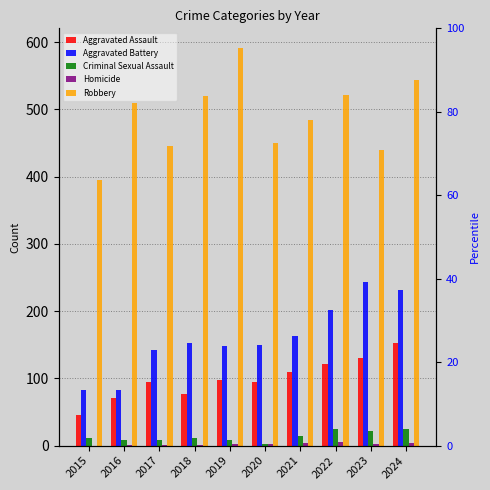

What is the difference between the second highest and second lowest values in the Criminal Sexual Assault series?

16